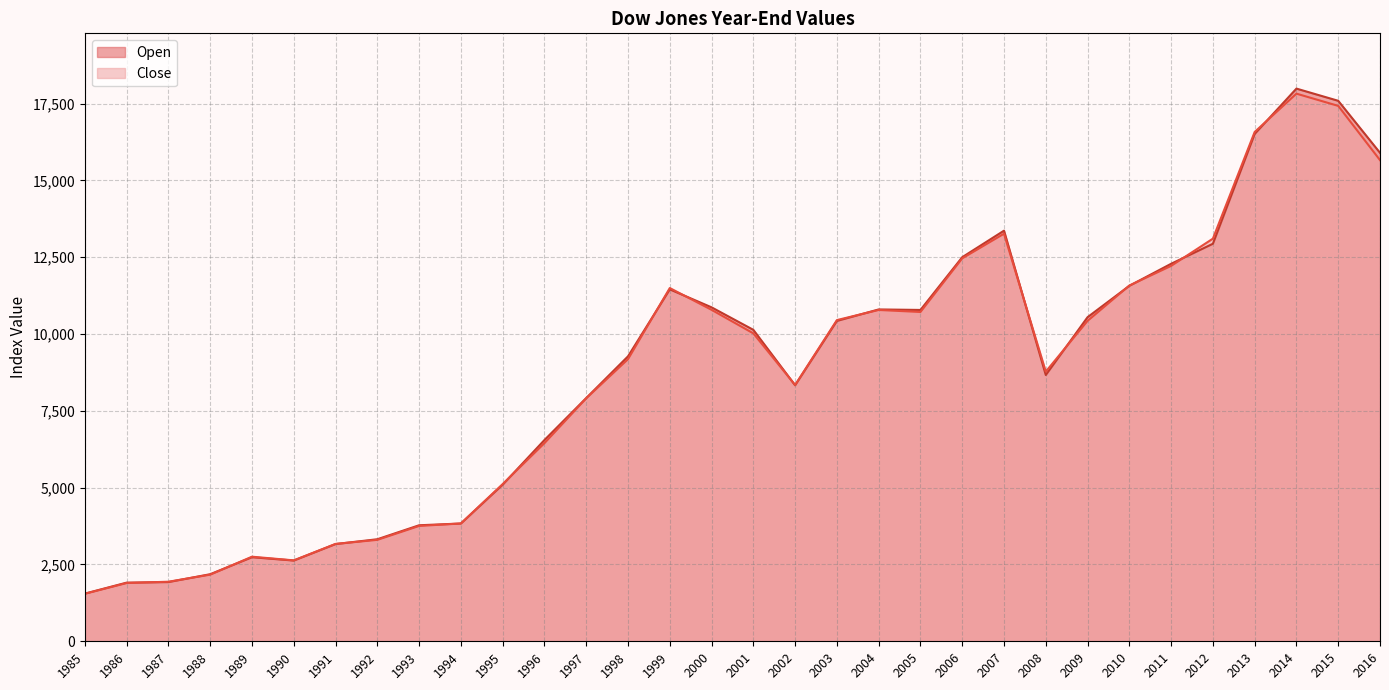

Which series changed the most between 2005 and 1993?

Open